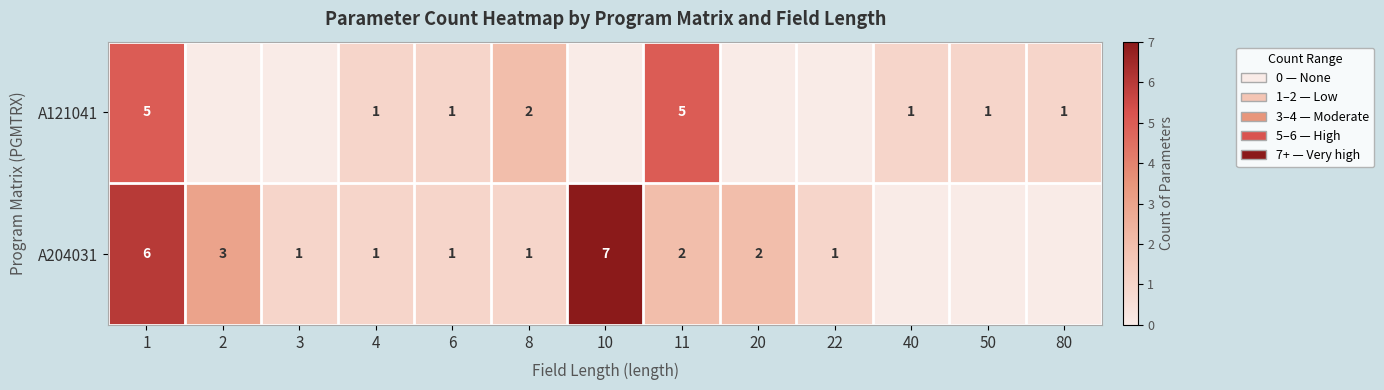

At 11, list the series in order from largest to smallest.

A121041, A204031